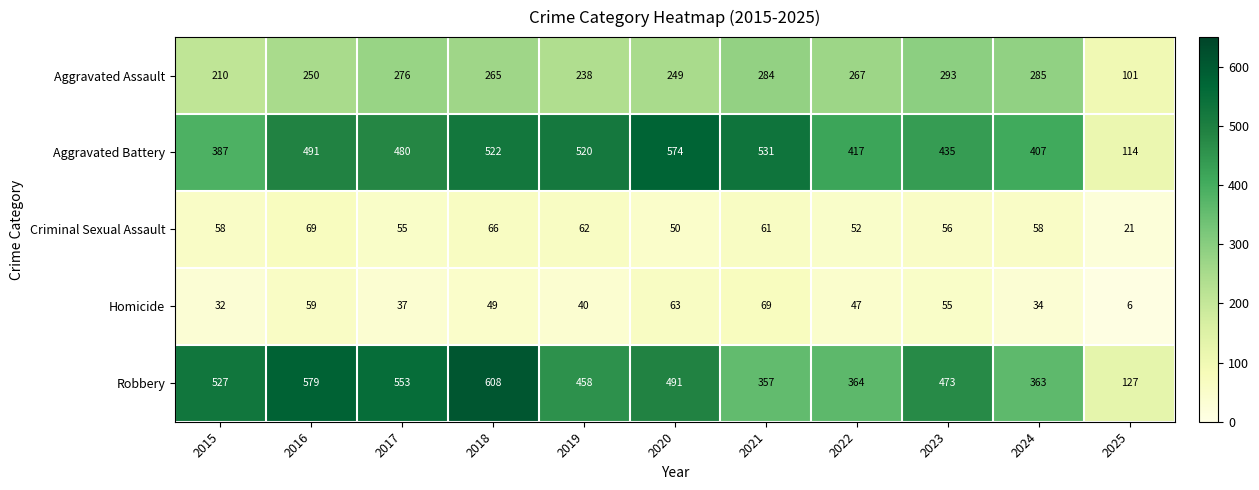

How many categories are shown in the chart?

11